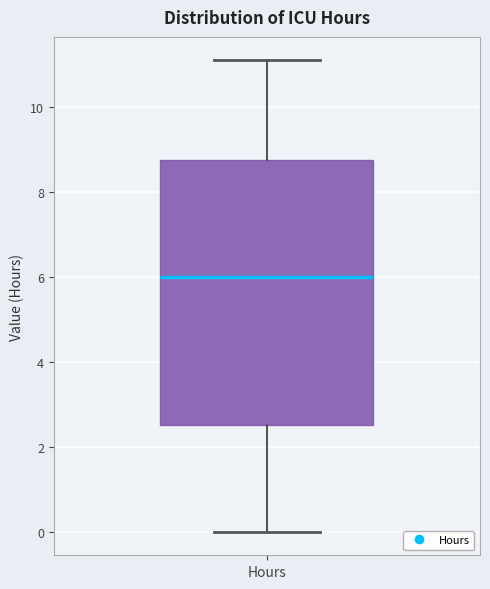

Transcribe this box plot: give where the median line is, the range the box spans, and where the two whiskers end, as read against the y-axis. The values are not printed on the chart, so give them approximately, as read against the axis.

median 6.0, box 2.6 to 8.8, whiskers 0.0 to 11.0